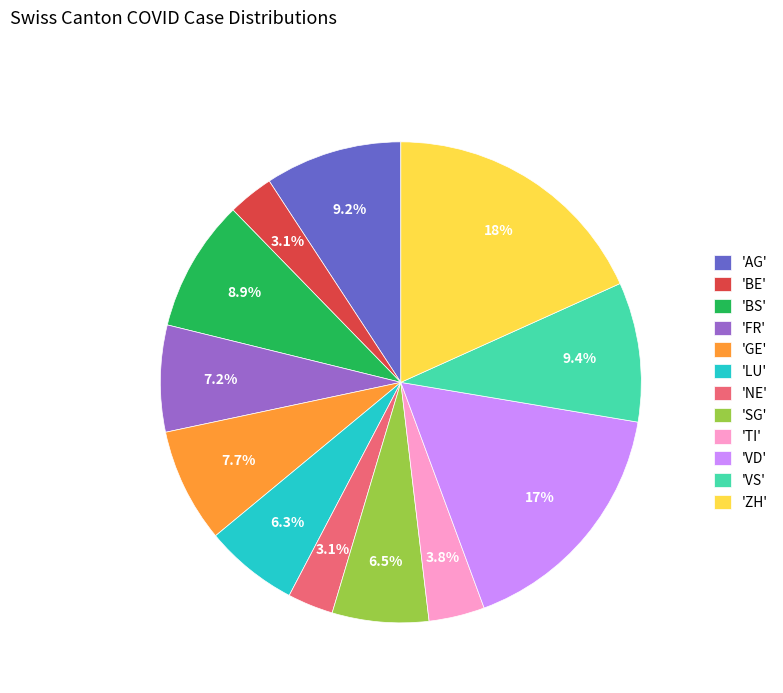

Which slice is the largest?

'ZH'